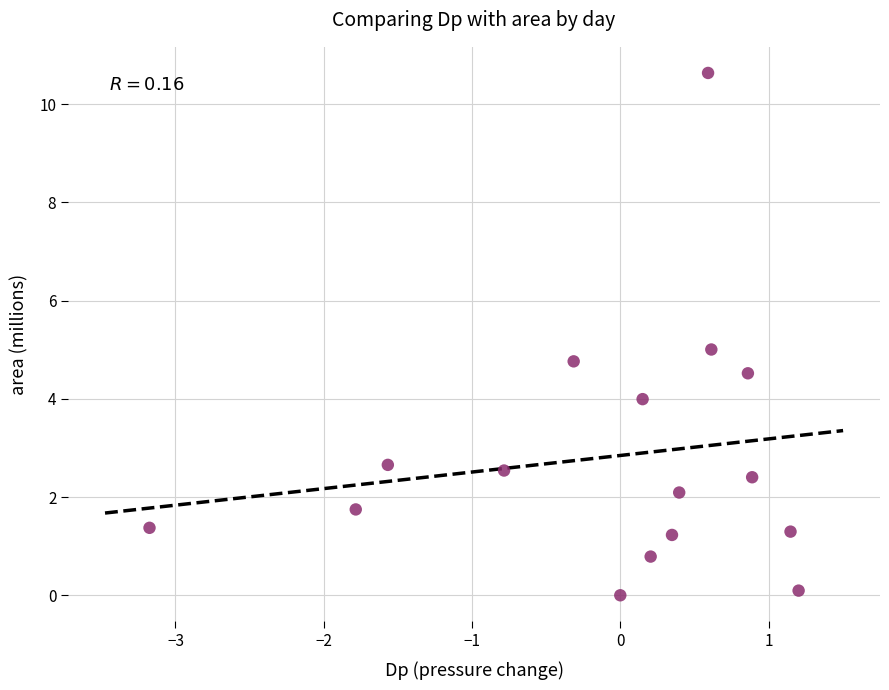

What is the range of Y values (max minus min)?

10.6